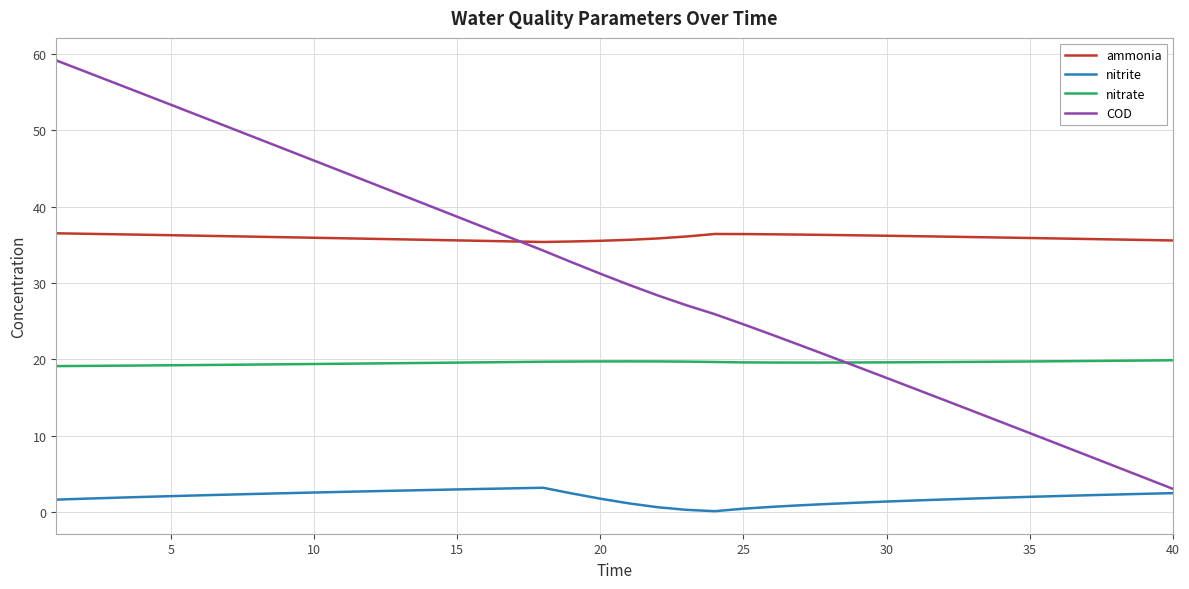

Which series has the largest range (max minus min)?

COD